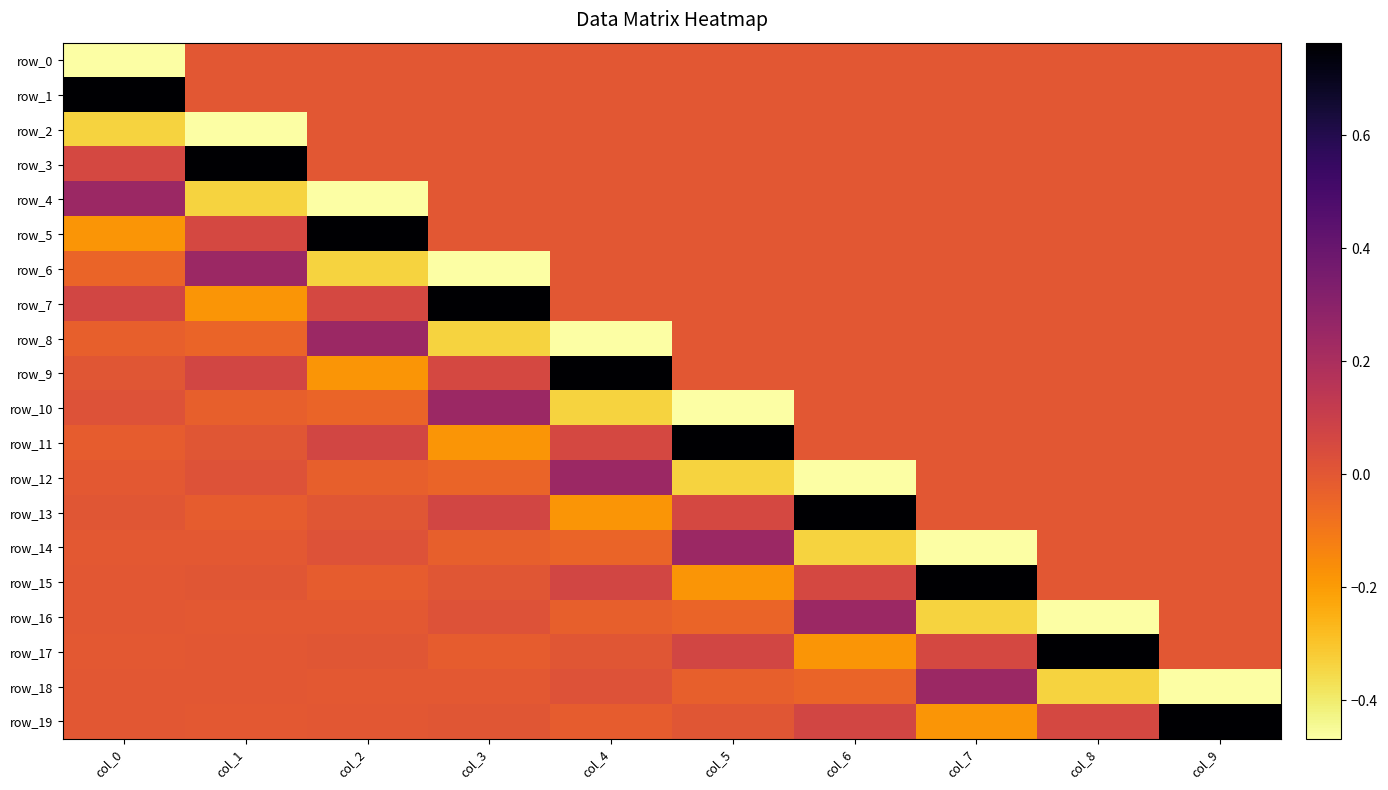

How many distinct data groups are displayed?

20